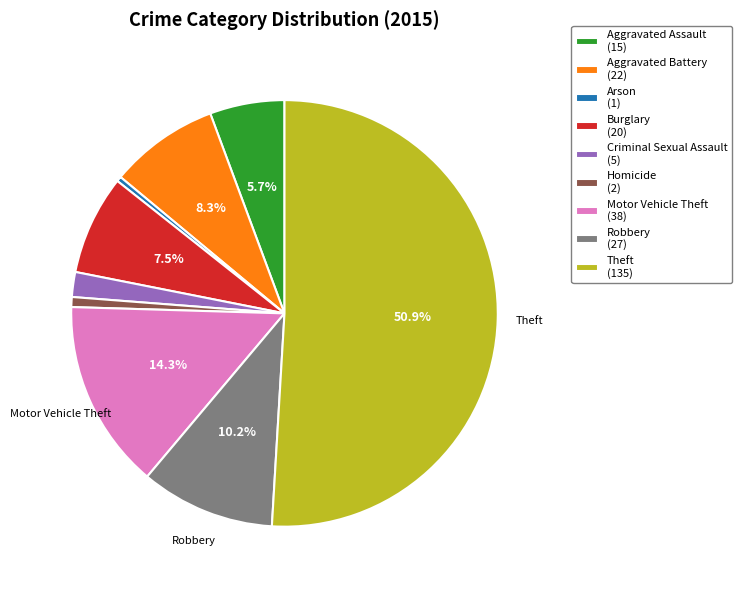

Is Criminal Sexual Assault (5) the majority of the pie?

No